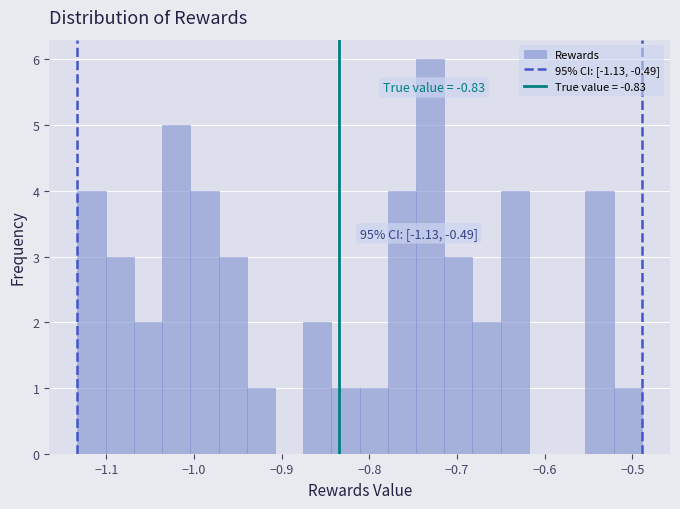

Read against the x-axis, roughly where is the centre of the tallest bar?

-0.73